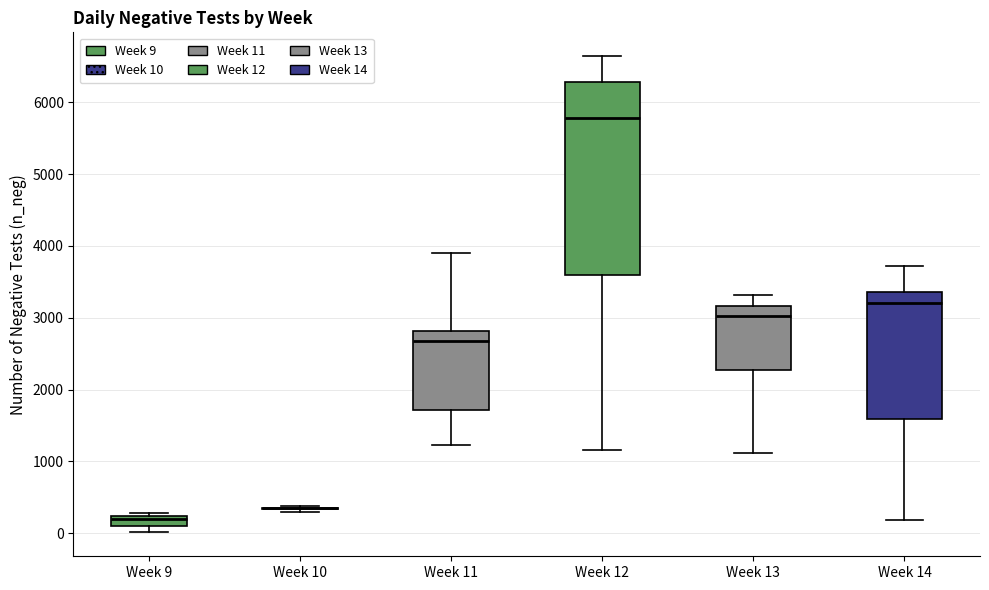

Where does the lower whisker of the box for Week 12 end on the y-axis? The values are not printed on the chart, so give them approximately, as read against the axis.

1200